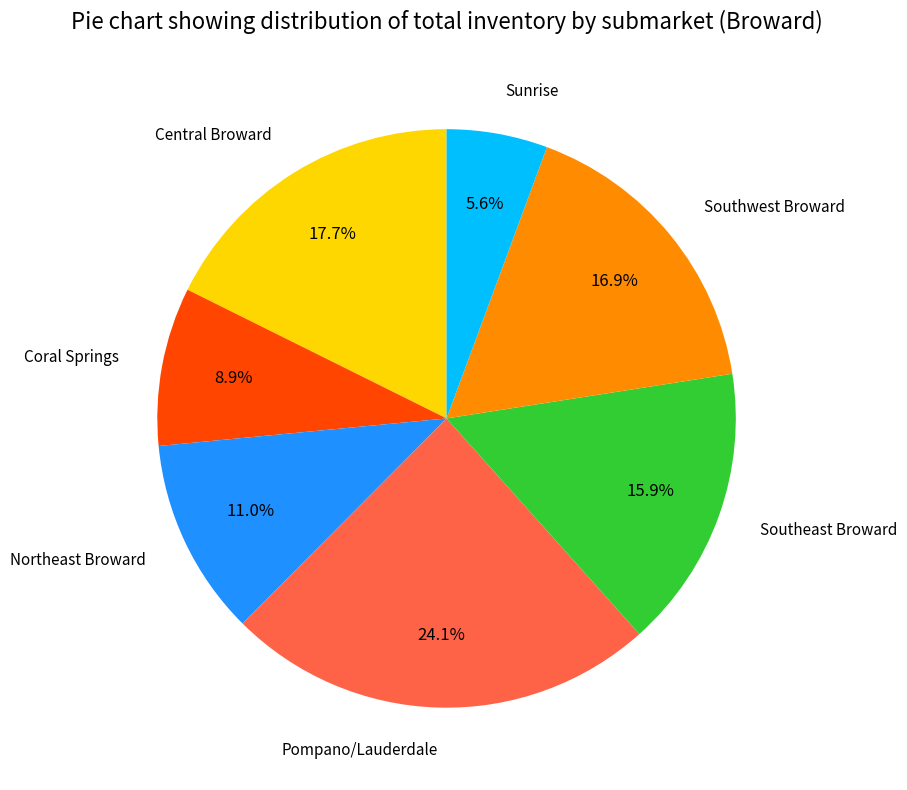

What is the ratio of the value at Sunrise to the value at Southeast Broward?

0.4